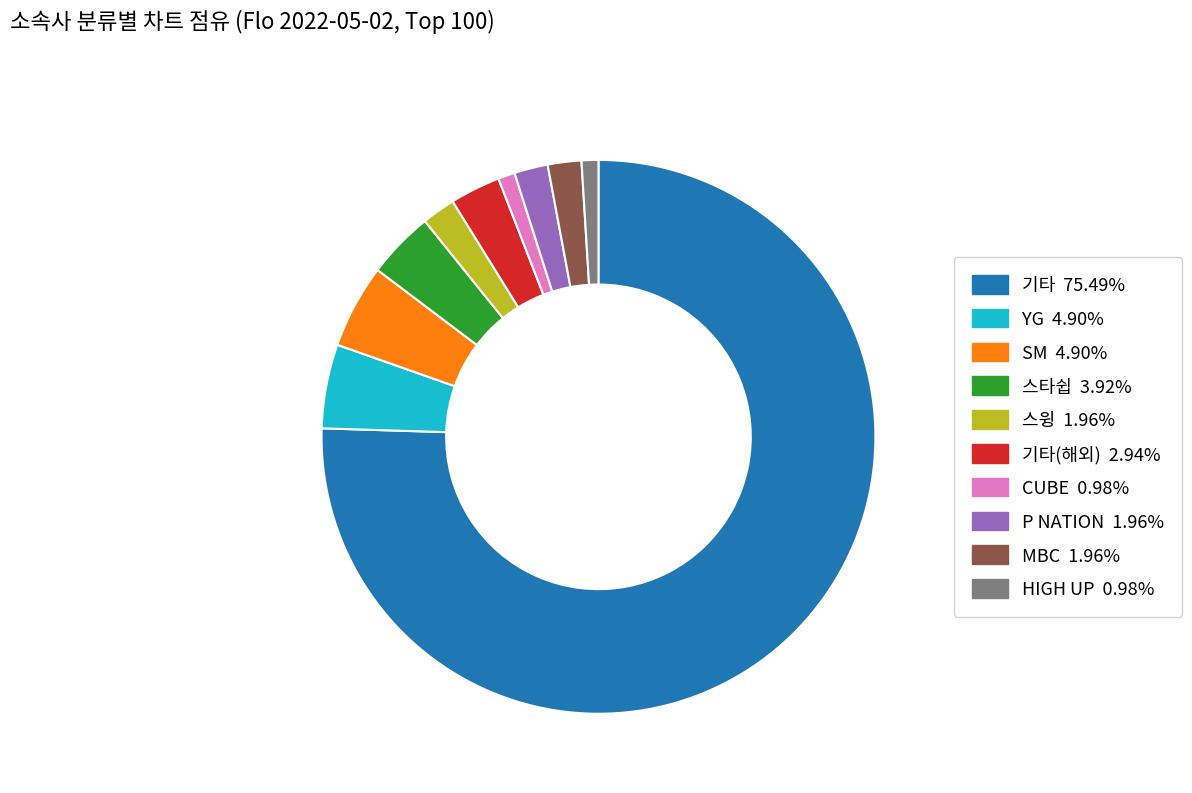

How many segments does this pie chart have?

10